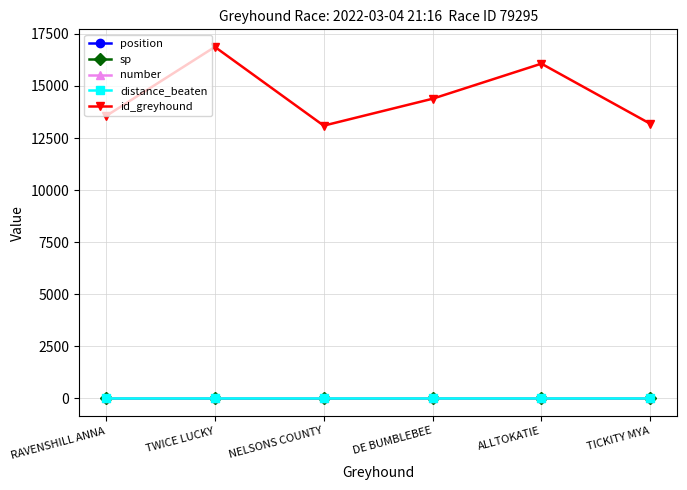

Which series has the widest spread of values?

id_greyhound